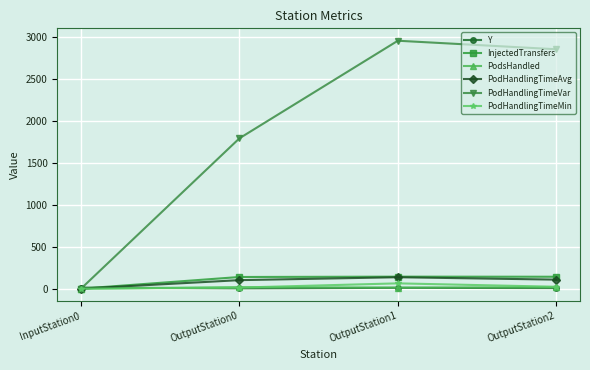

What is the average value of the PodsHandled series?

11.5